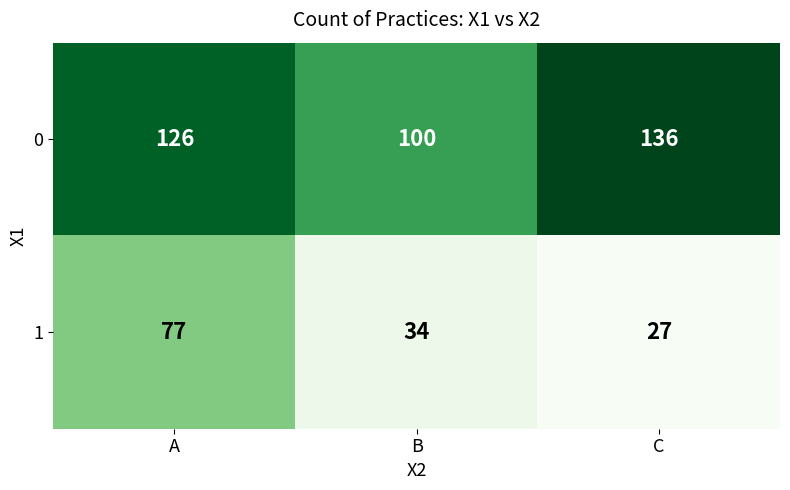

What is the greatest value displayed?

136